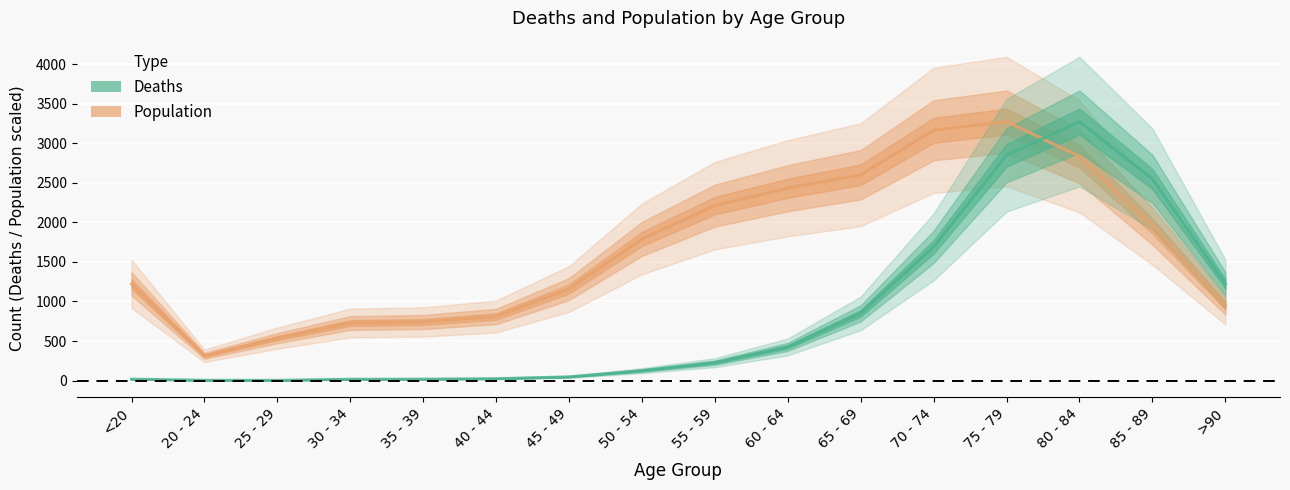

What is the difference between the maximum and minimum values in the Population series?

2959.5